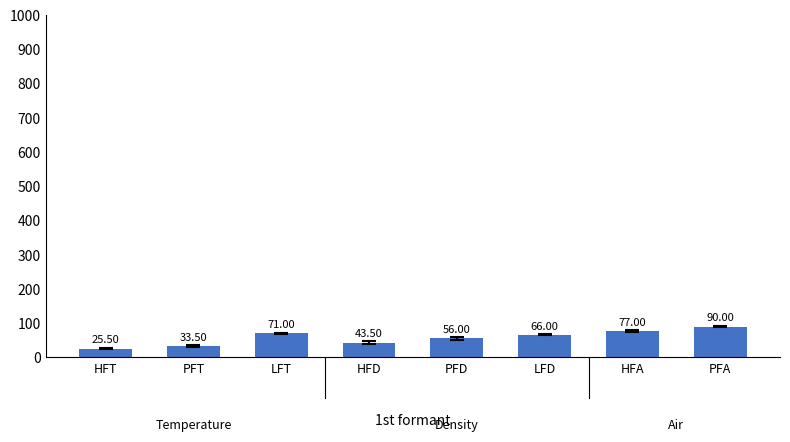

What is the greatest value displayed?

90.0